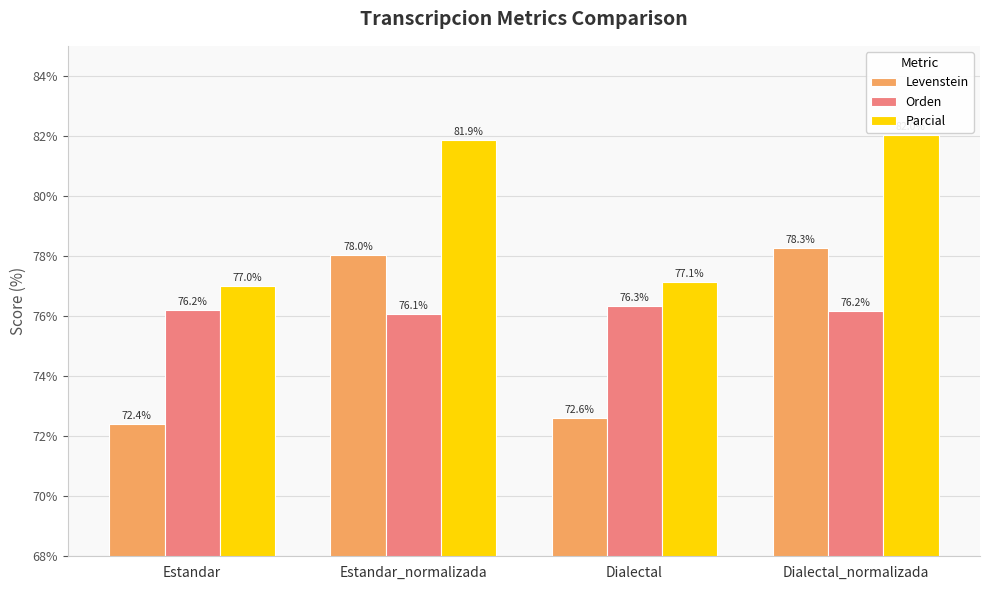

At how many categories does at least one series exceed 72?

4